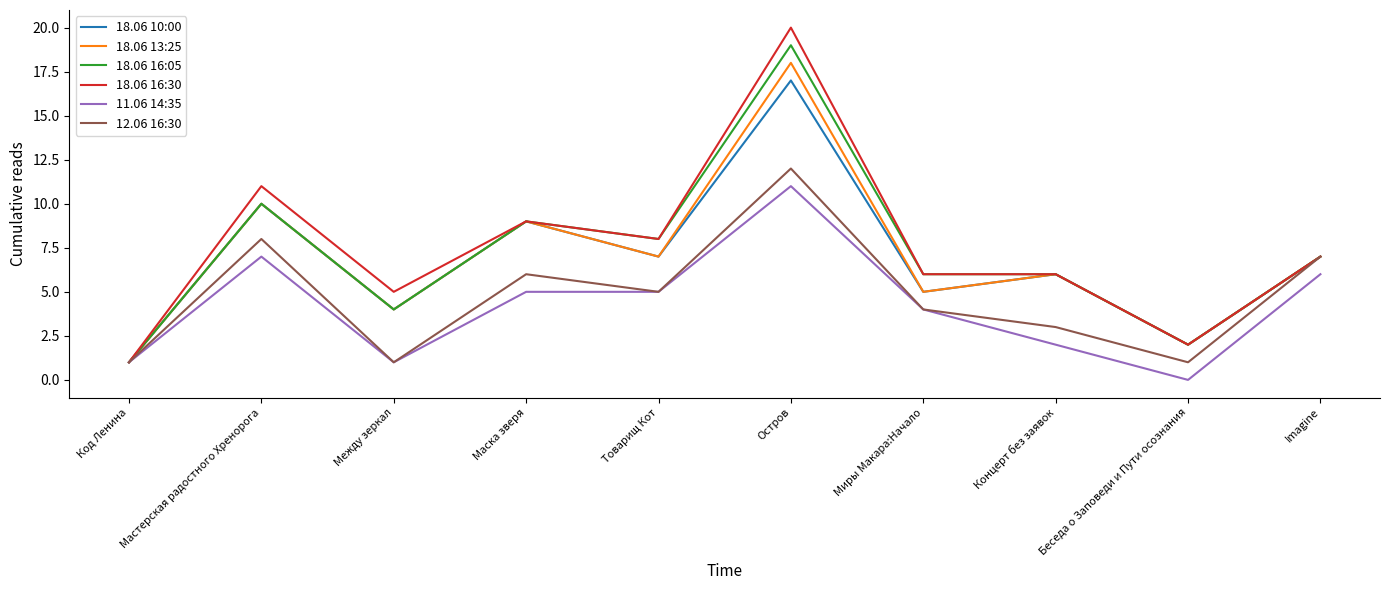

Which series has the widest spread of values?

18.06 16:30